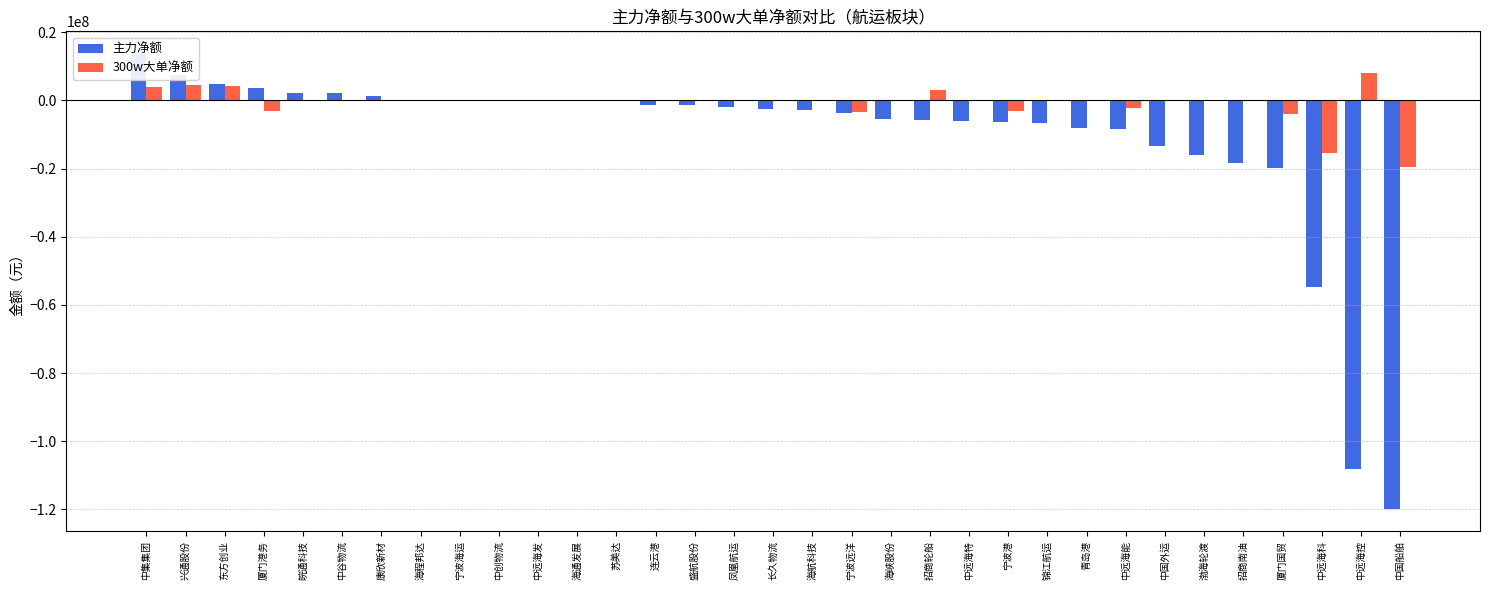

At which label is 300w大单净额 closest to -5742797?

厦门国贸